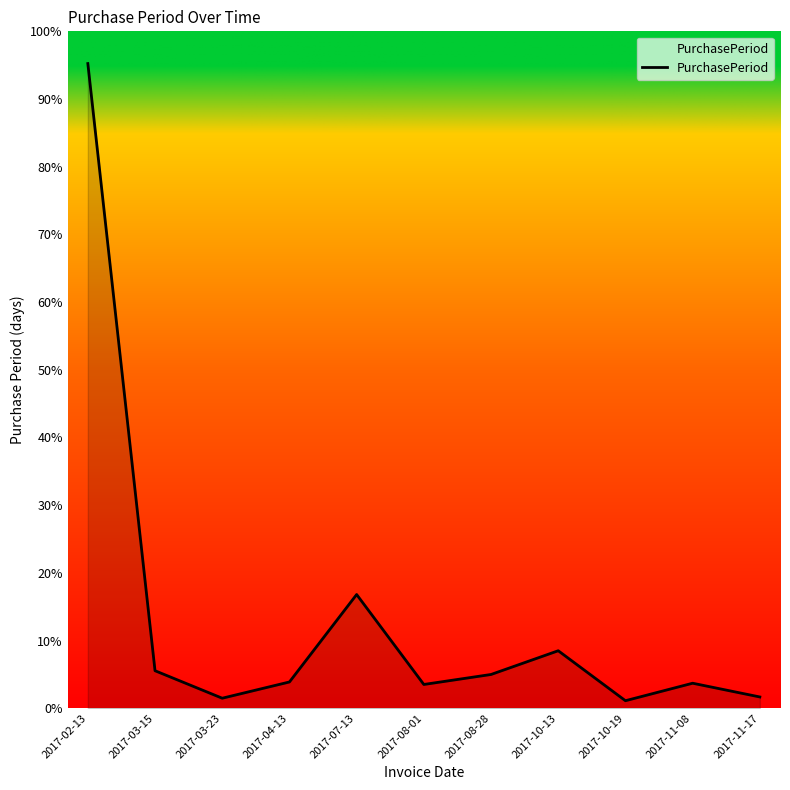

Does the chart have visible grid lines?

No